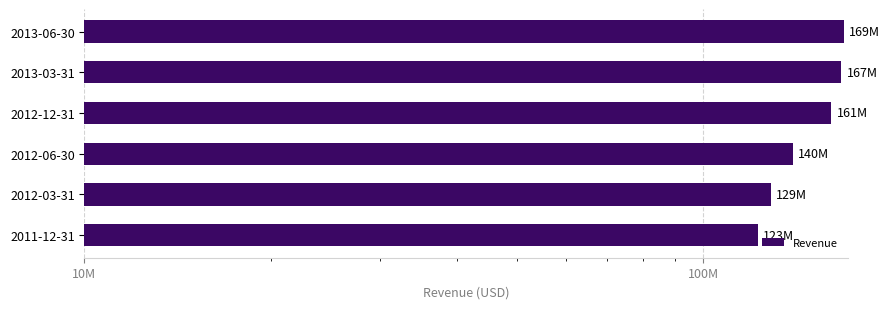

Which has a higher value, 2013-06-30 or 2012-12-31?

2013-06-30